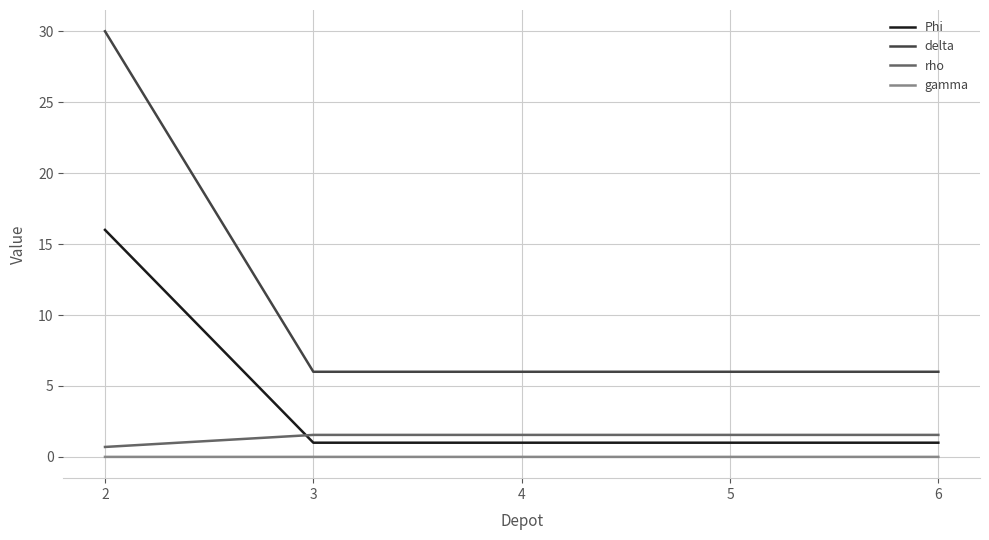

Rank the series at 3 from lowest to highest value.

gamma, Phi, rho, delta